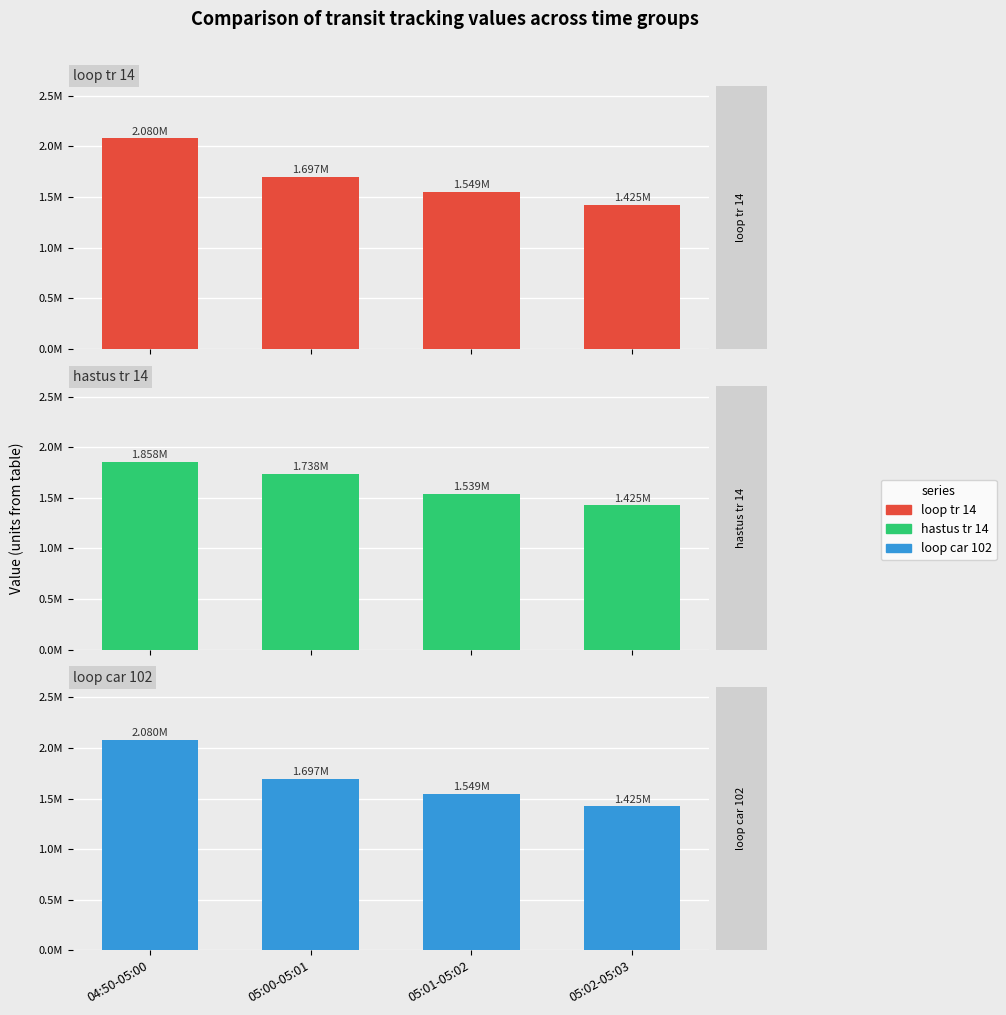

Is it true that hastus tr 14 equals 838774 at 05:01-05:02?

False